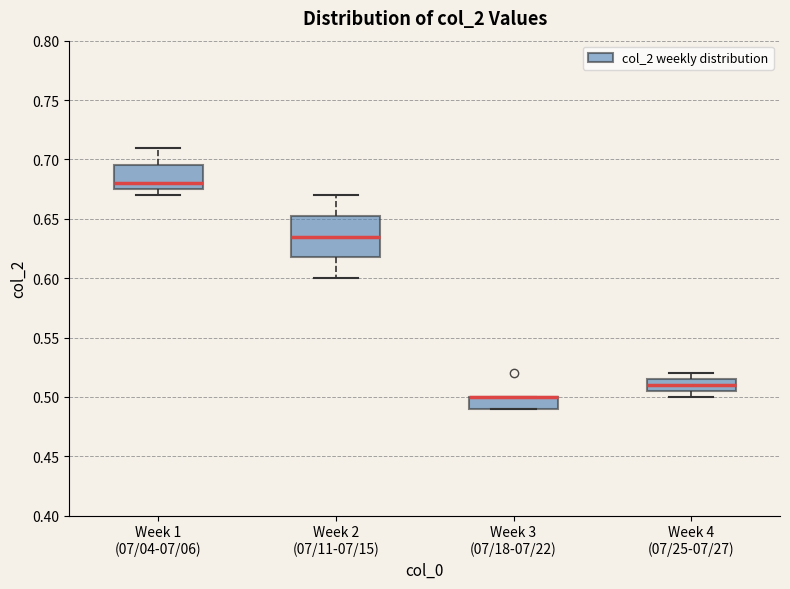

Comparing the boxes themselves (not the whiskers), which one is the tallest?

Week 2 (07/11-07/15)